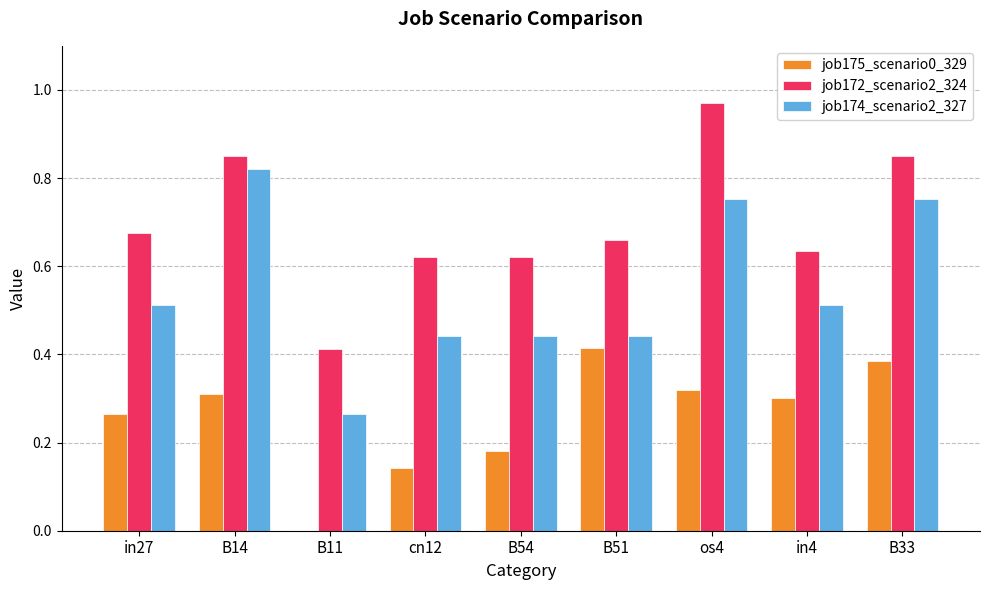

The job172_scenario2_324 series shows 1.1 at in27. True or false?

False